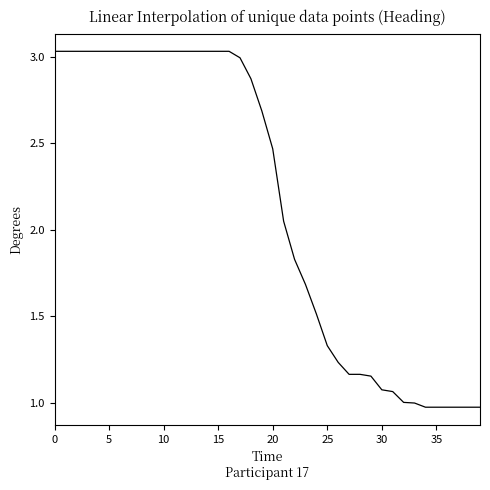

Is this an area chart (filled region under the line)?

No